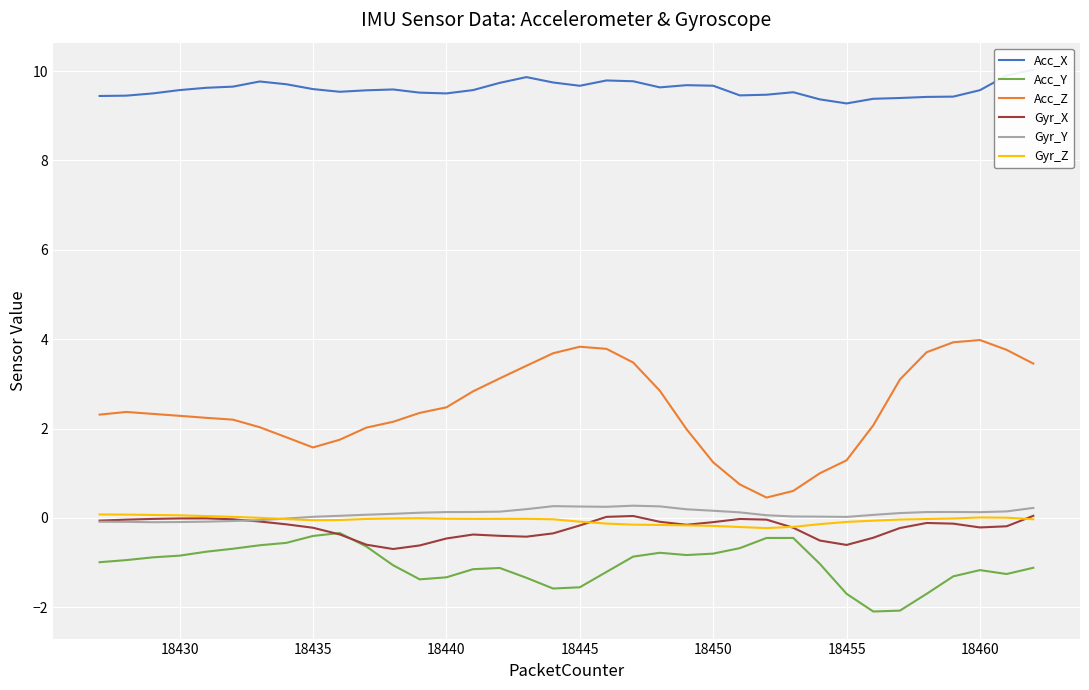

What is the average value of the Gyr_Y series?

0.1